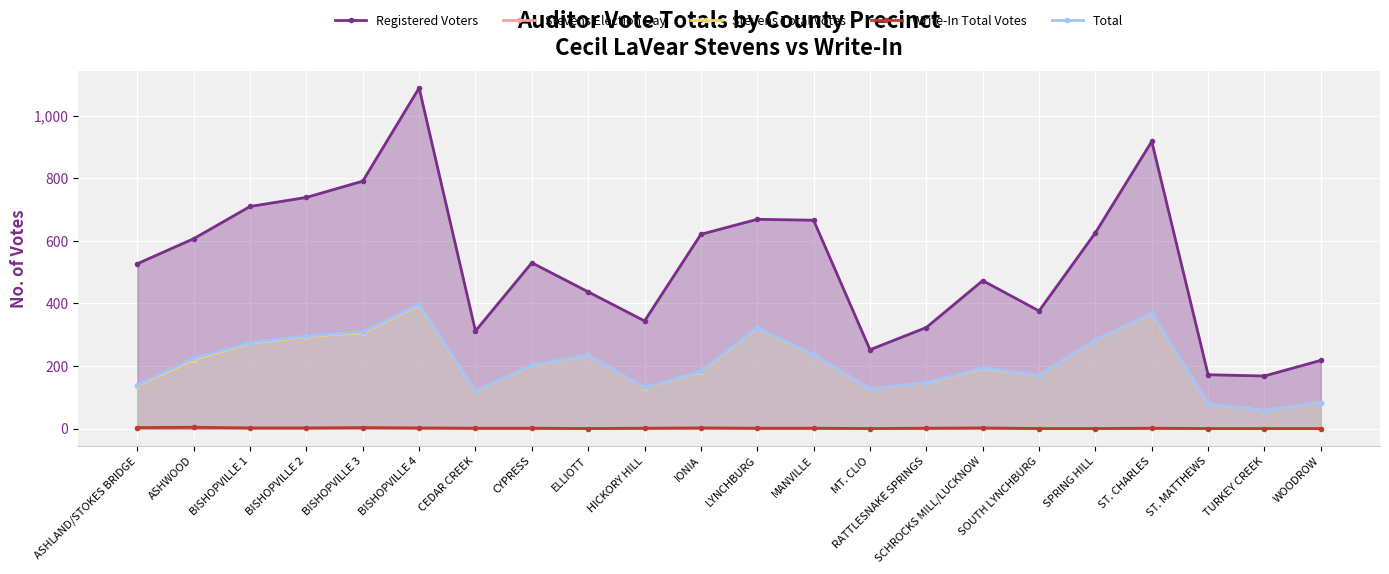

Reading left to right, what are all the values shown in this chart?

Registered Voters: 527	607	710	739	791	1089	312	530	437	344	621	669	666	252	323	473	376	626	918	172	168	218
Stevens Election Day: 136	220	272	294	306	395	119	202	234	131	181	321	235	127	146	192	170	283	368	79	57	83
Stevens Total Votes: 136	220	272	294	306	395	119	202	234	131	181	321	235	127	146	192	170	283	368	79	57	83
Write-In Total Votes: 3	4	2	2	3	2	1	1	0	1	2	1	1	0	1	2	0	0	1	0	0	0
Total: 139	224	274	296	309	397	120	203	234	132	183	322	236	127	147	194	170	283	369	79	57	83